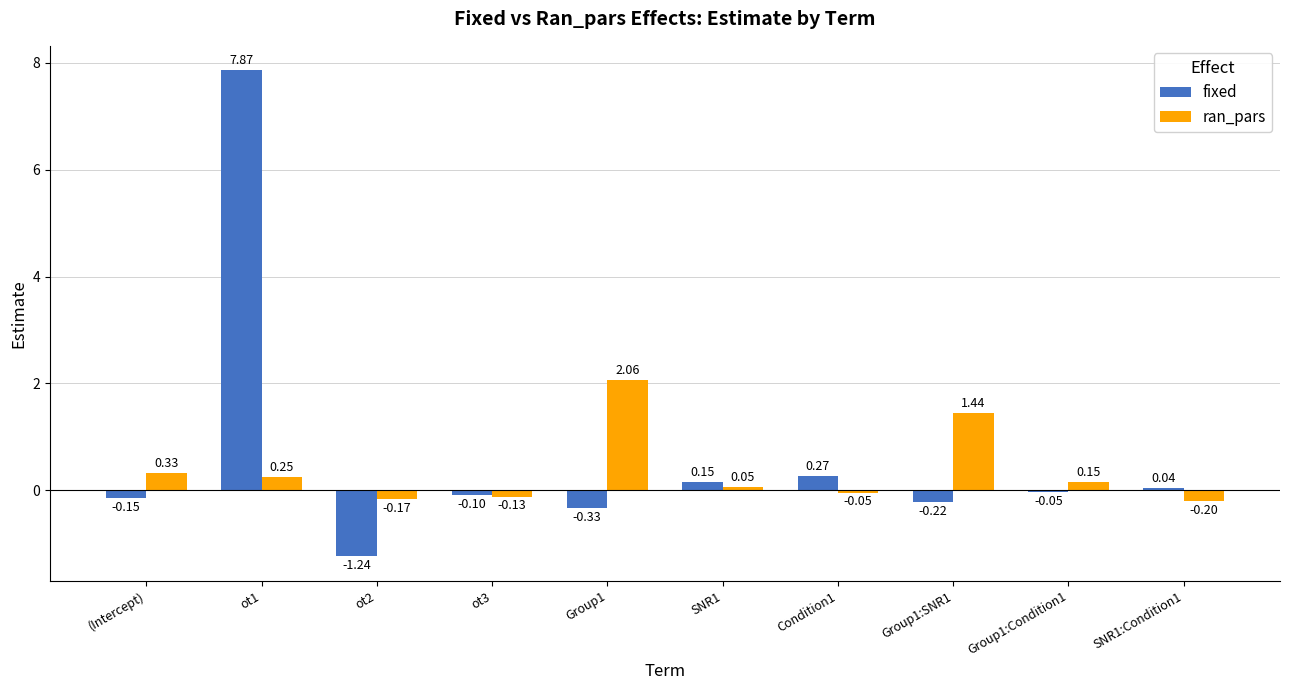

What is the label of the 7th bar from the left?

Condition1